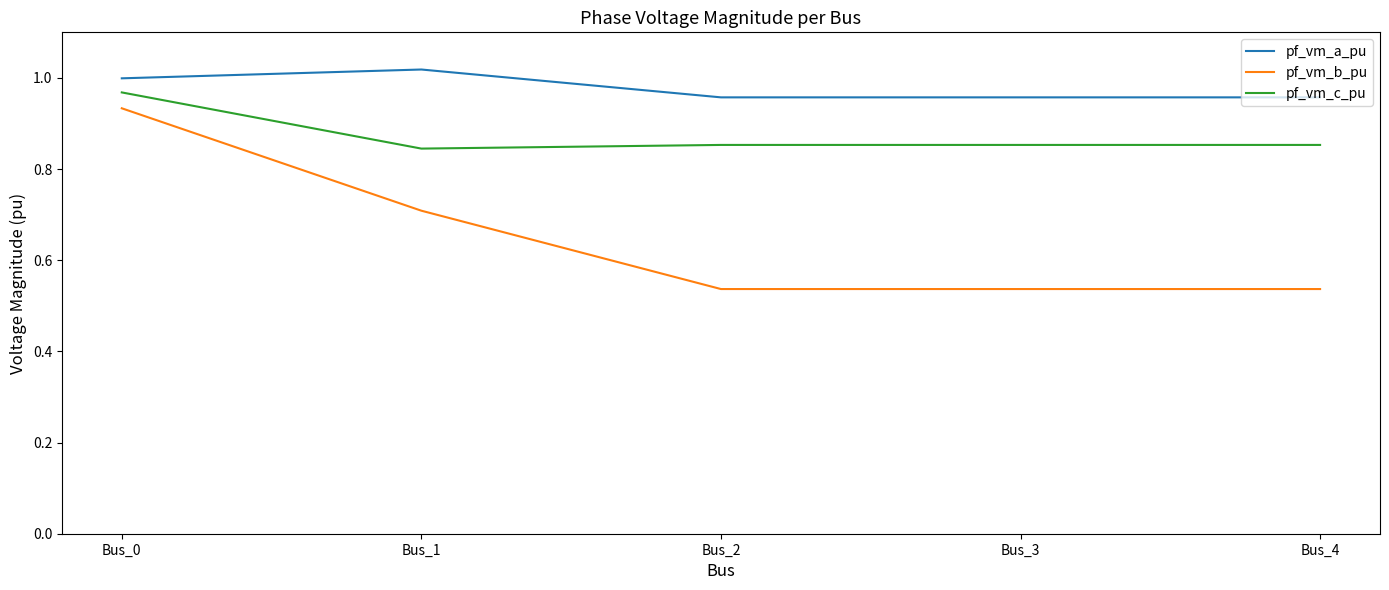

The value of pf_vm_c_pu at Bus_3 is 0.3. True or false?

False